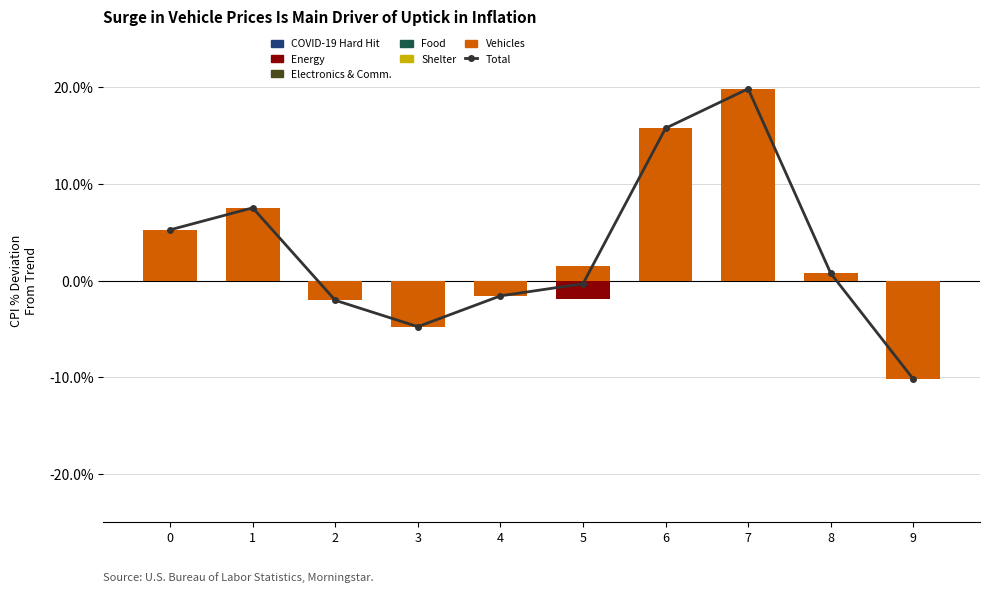

How many data points does each series have?

10